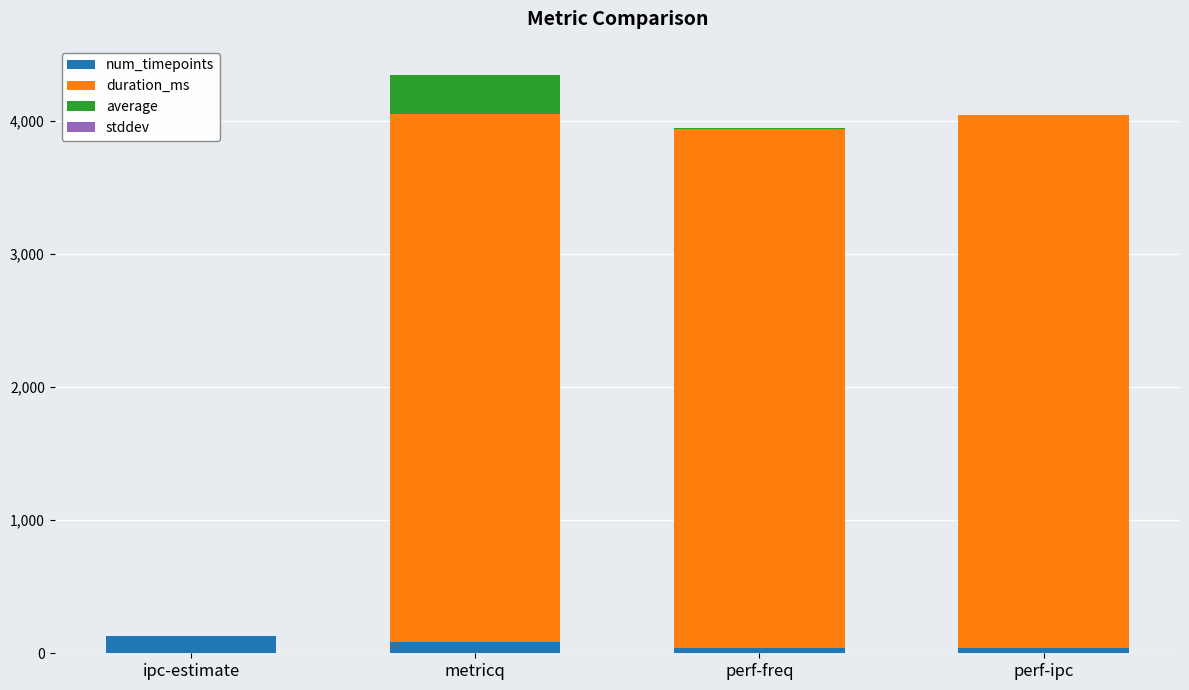

What is the total value across all series at metricq?

4345.9